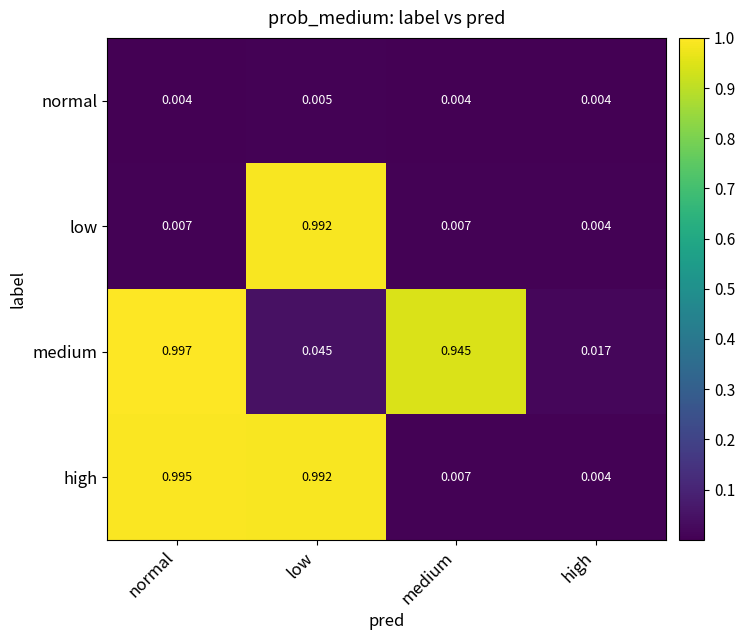

Which series has the largest total across all categories?

medium